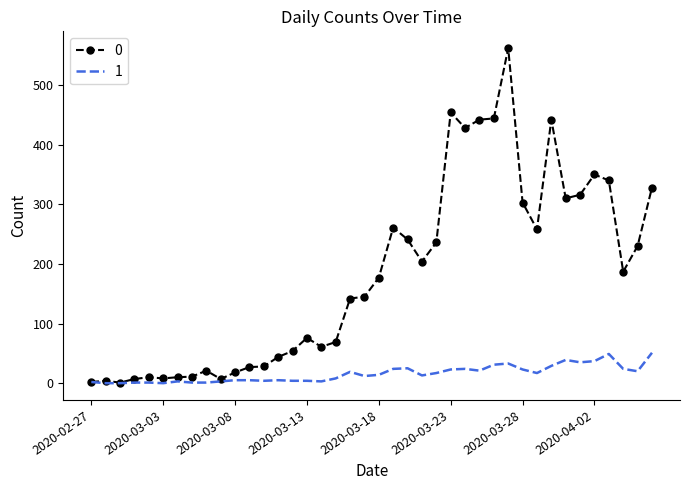

Rank the series by their average value, from lowest to highest.

1, 0